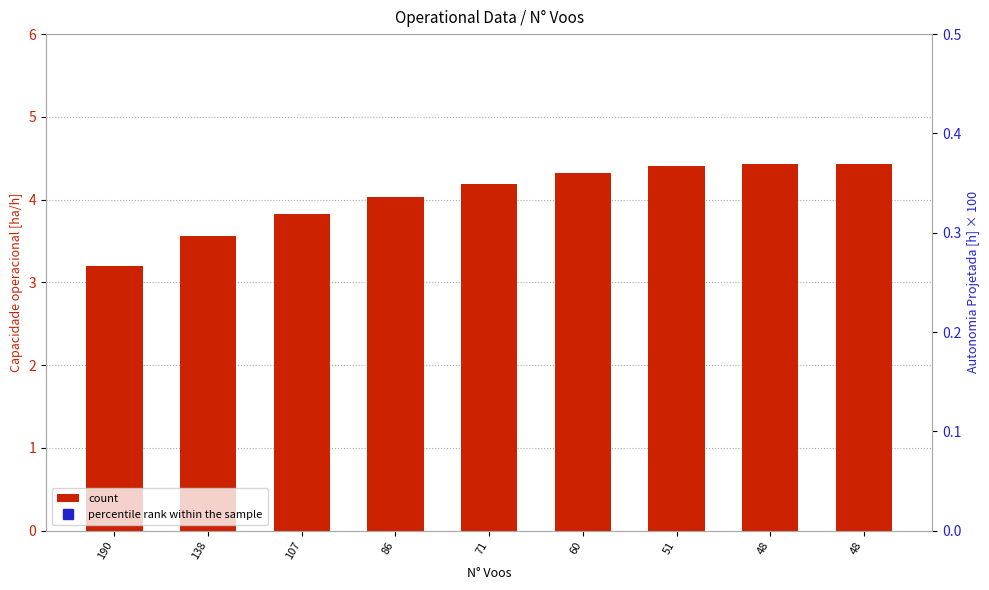

At which label does count first exceed 4?

86